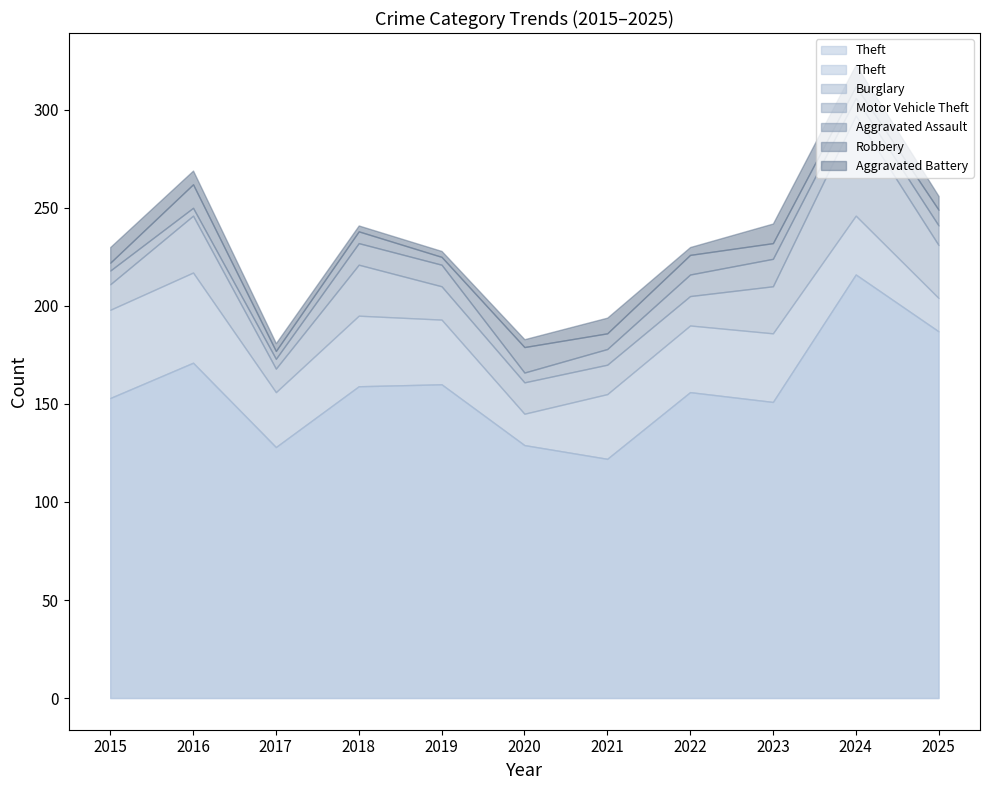

What are all the series names shown in the legend?

Theft, Burglary, Motor Vehicle Theft, Aggravated Assault, Robbery, Aggravated Battery